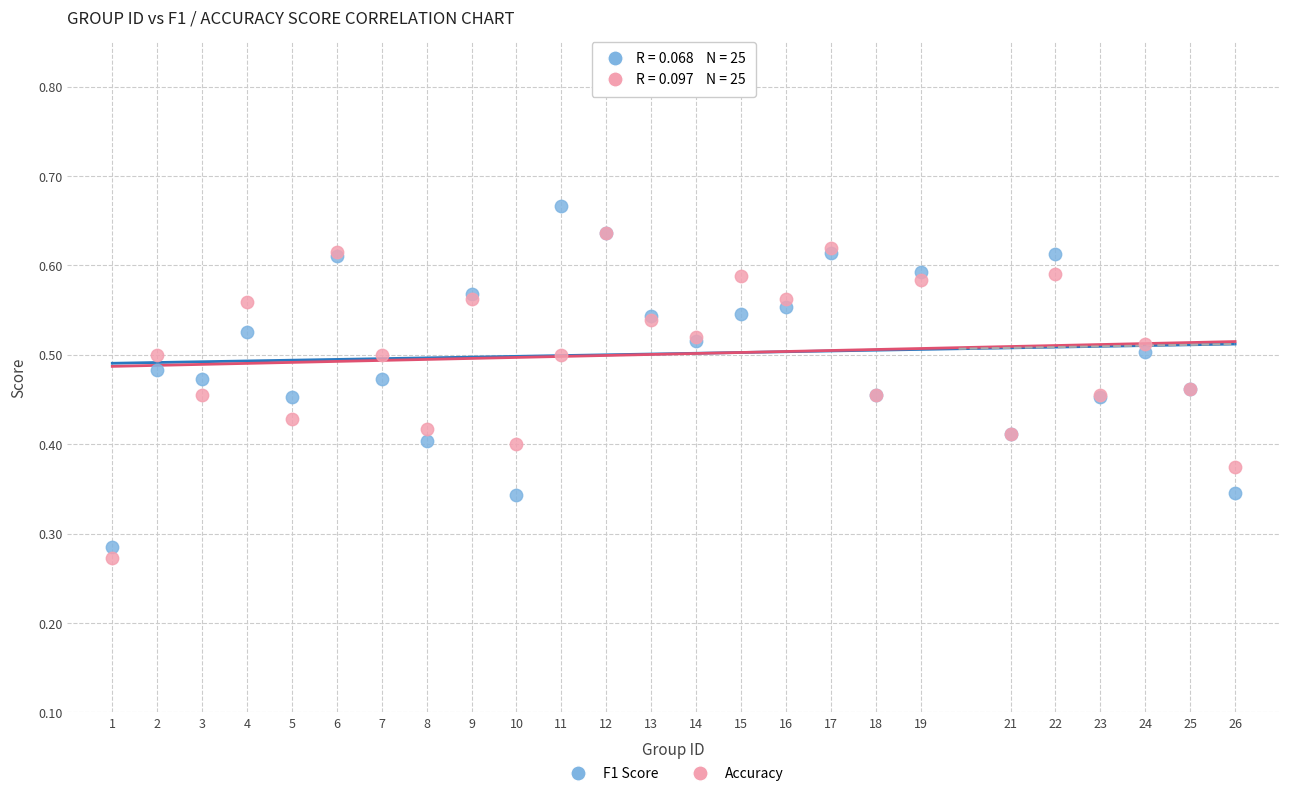

Which series reaches the maximum Y coordinate?

F1 Score